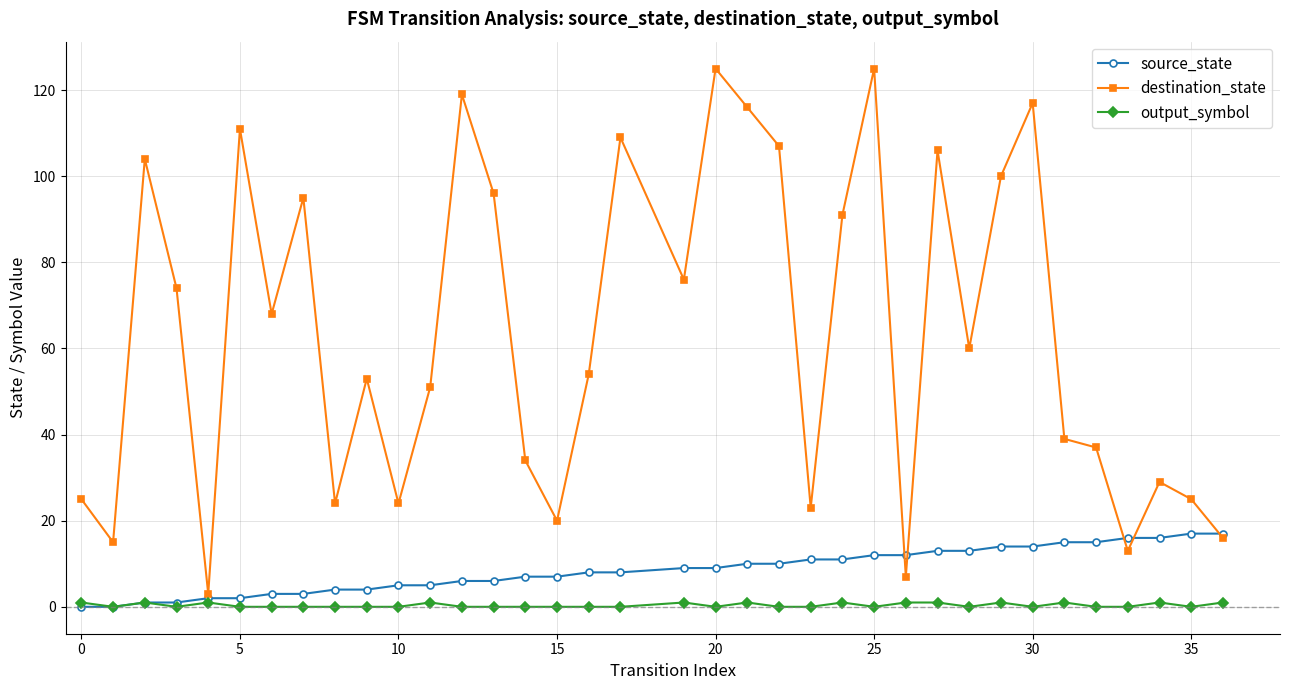

Which series has the largest total across all categories?

destination_state